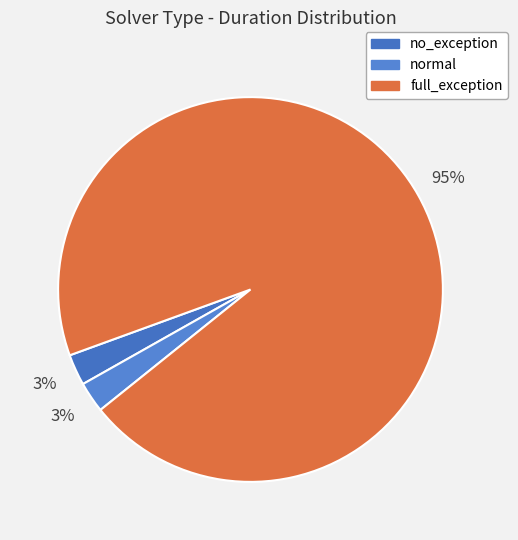

True or false: full_exception accounts for 95% of the total.

True